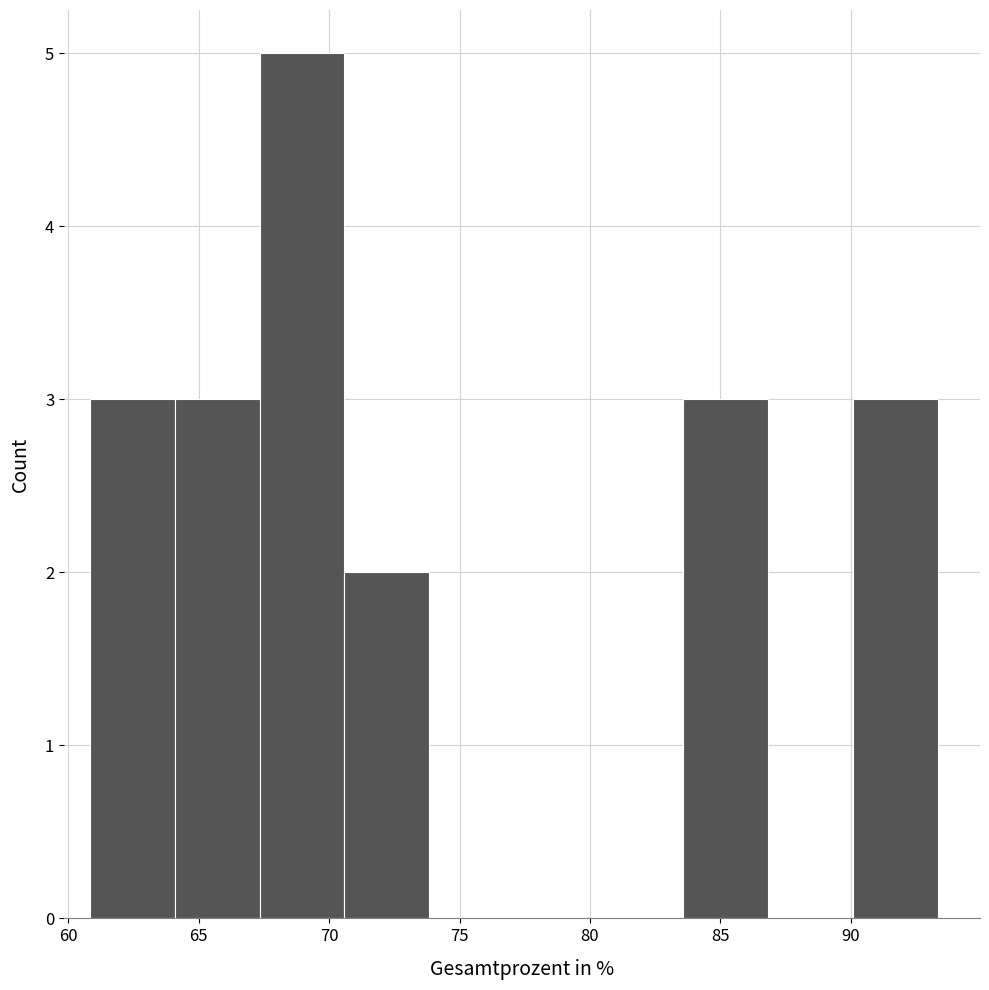

Over which range of the x-axis is the bar tallest?

67.5 to 70.5